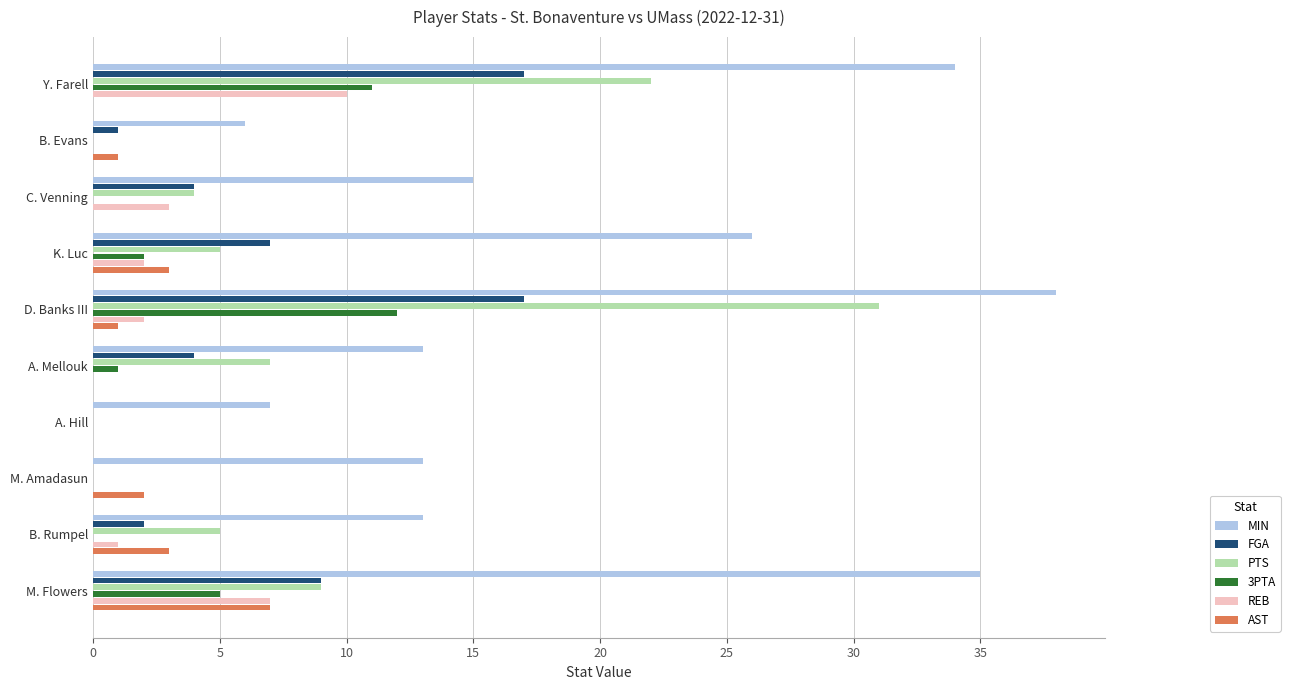

The value of MIN at C. Venning is 15. True or false?

True